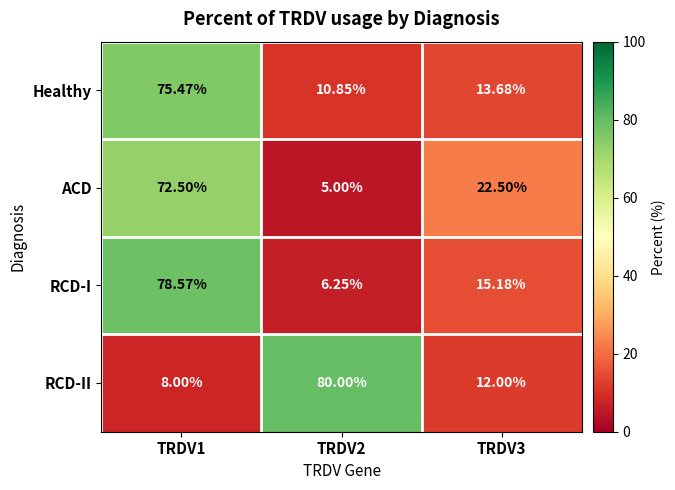

Rank the series at TRDV3 from highest to lowest value.

ACD, RCD-I, Healthy, RCD-II